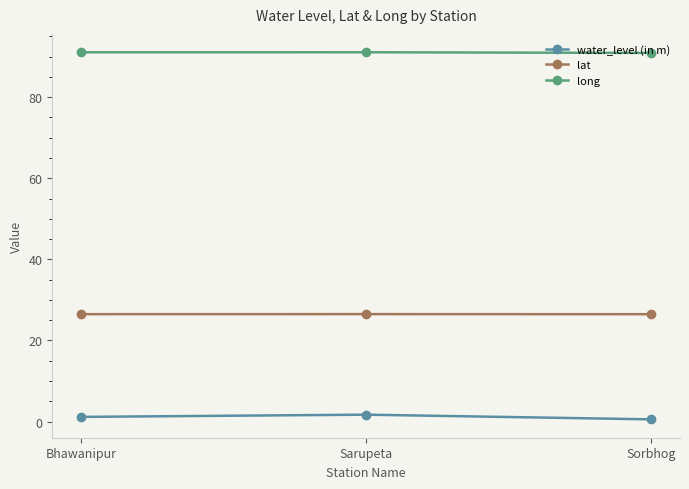

Rank the series at Bhawanipur from lowest to highest value.

water_level (in m), lat, long